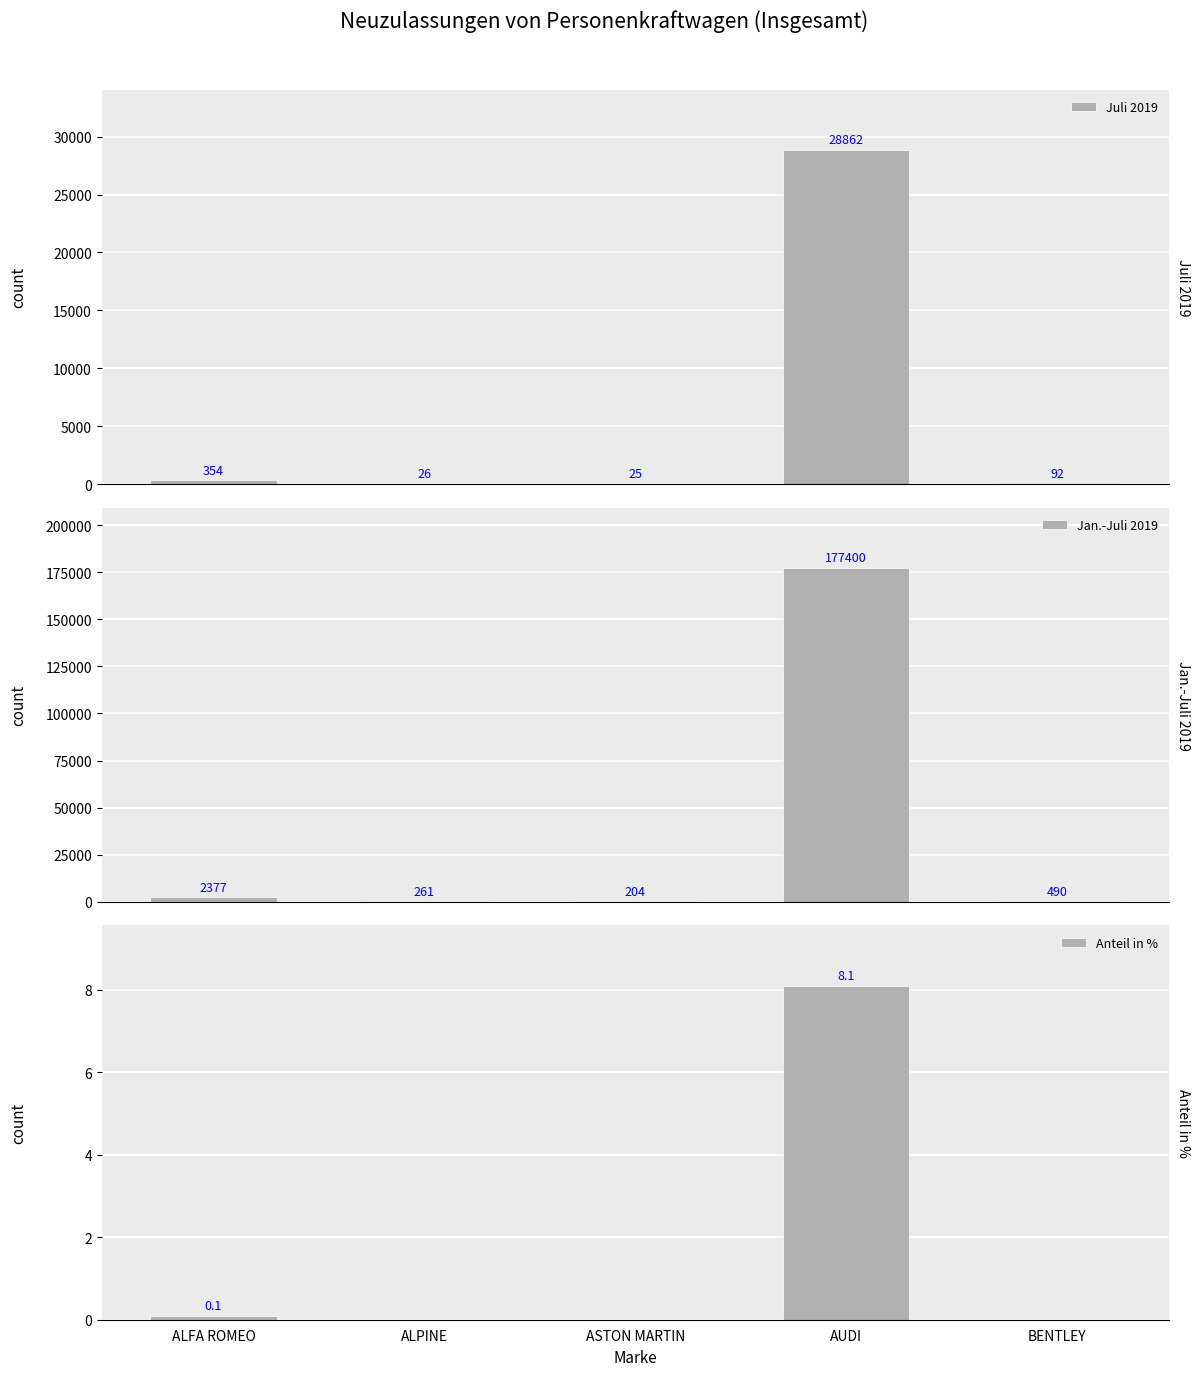

Is it true that Juli 2019 equals 38.3 at ALPINE?

False